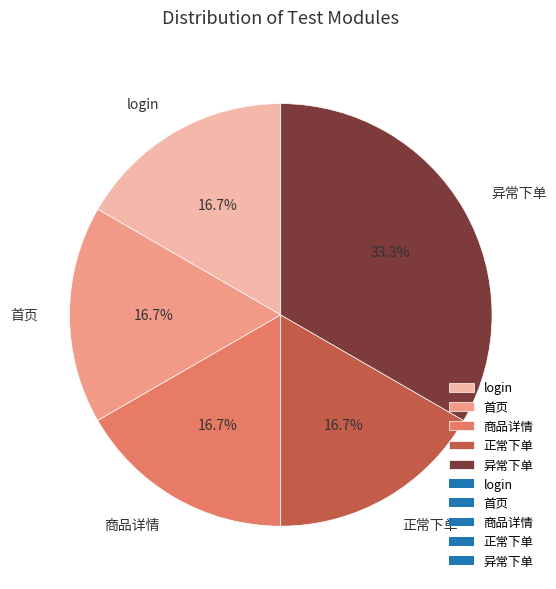

True or false: 首页 accounts for 17% of the total.

True